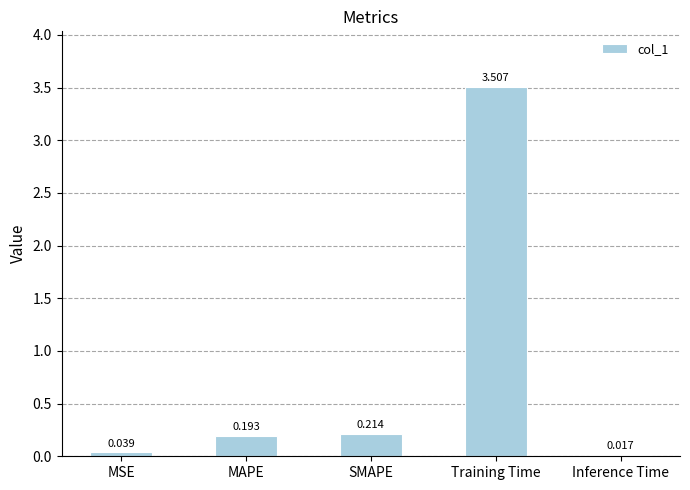

What is the label of the 3rd bar from the left?

SMAPE